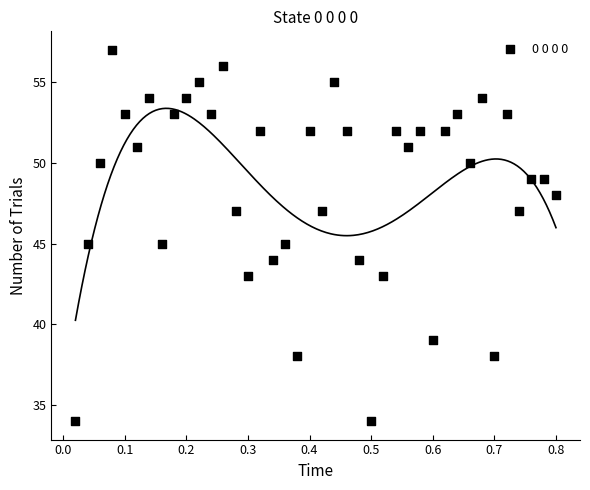

What is the range of Y values (max minus min)?

23